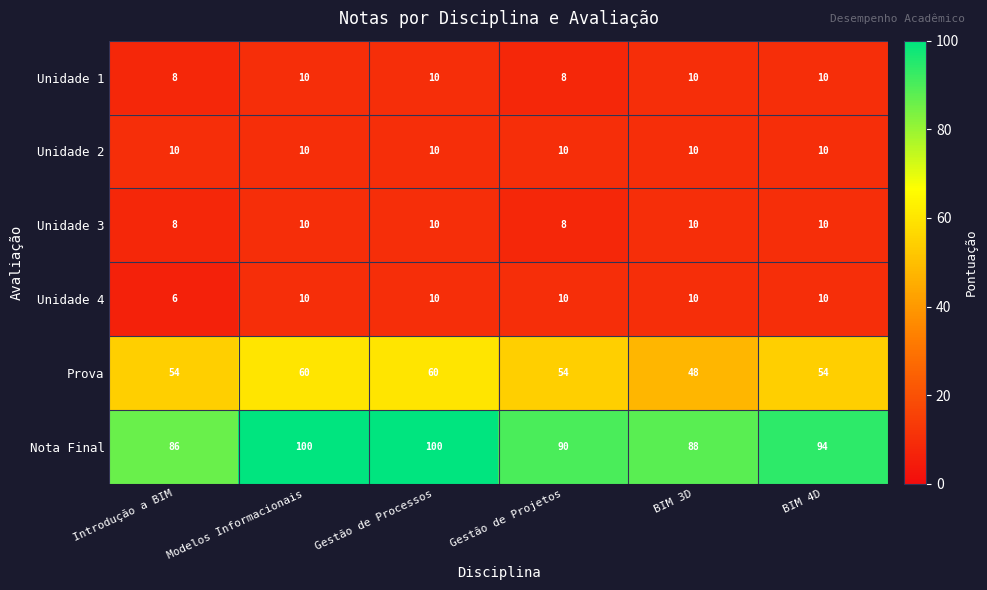

What is the total value across all series at BIM 3D?

176